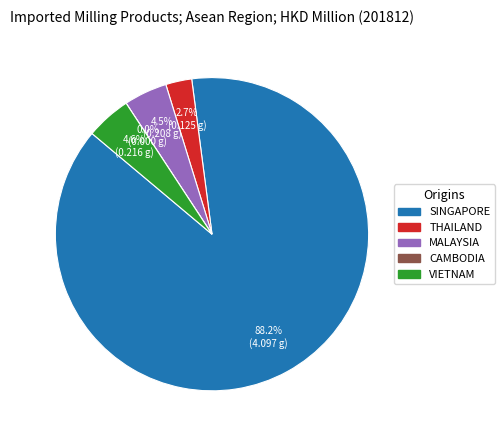

What is the change in value from SINGAPORE to THAILAND?

-4.0